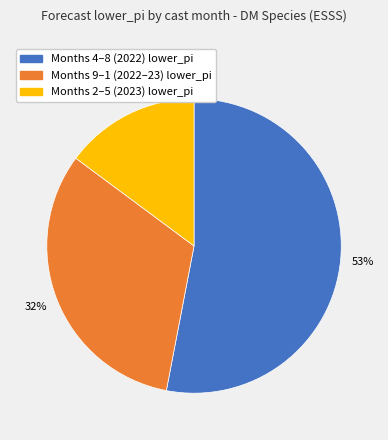

Is there a majority slice in this chart?

Yes